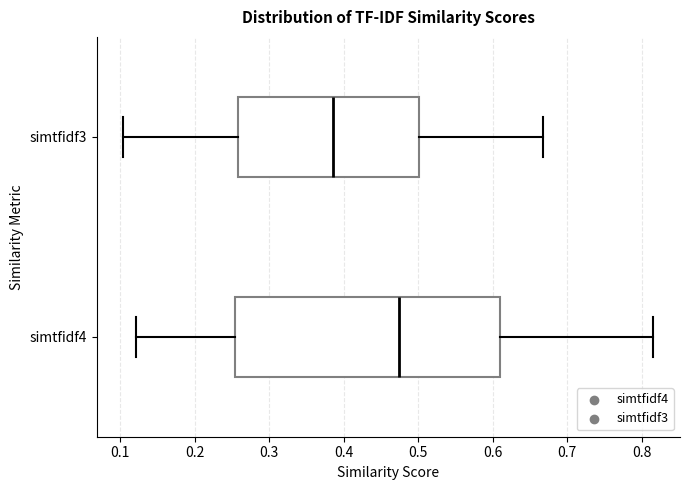

Where is the left edge of the box for simtfidf4 on the x-axis? The values are not printed on the chart, so give them approximately, as read against the axis.

0.25